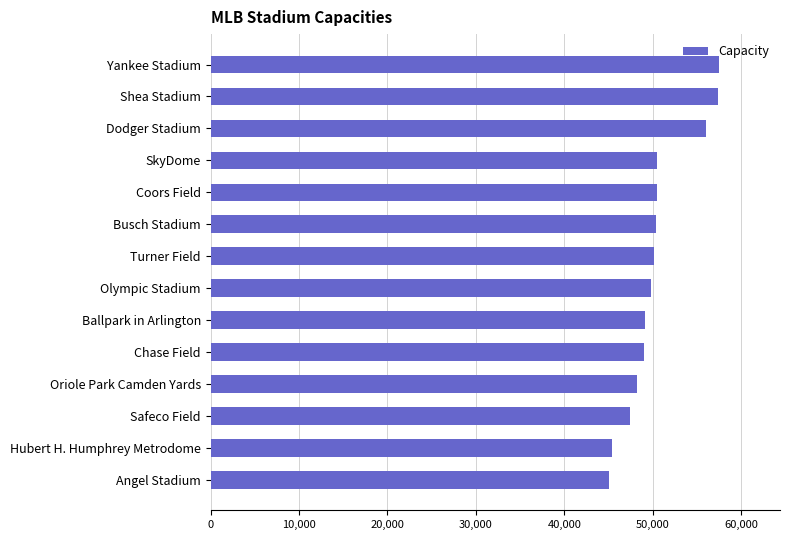

What is the approximate value at Turner Field?

50096